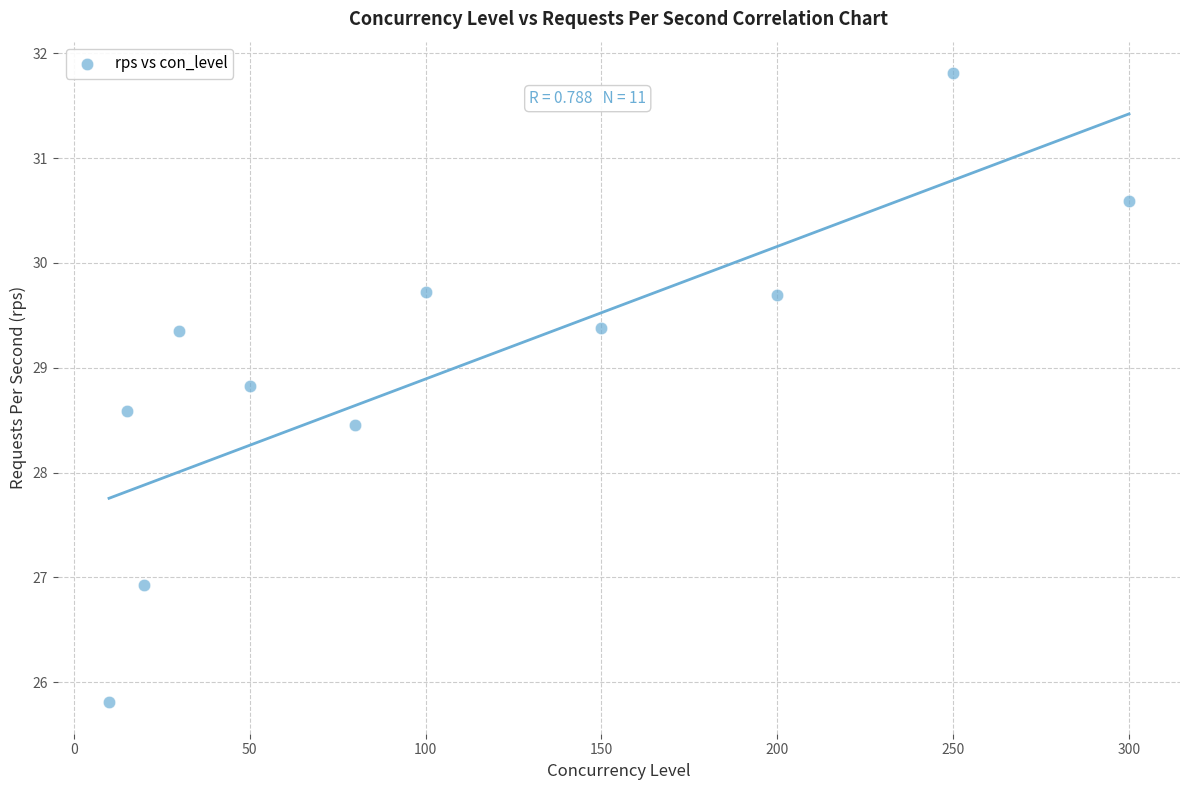

What is the range of Y values (max minus min)?

6.0